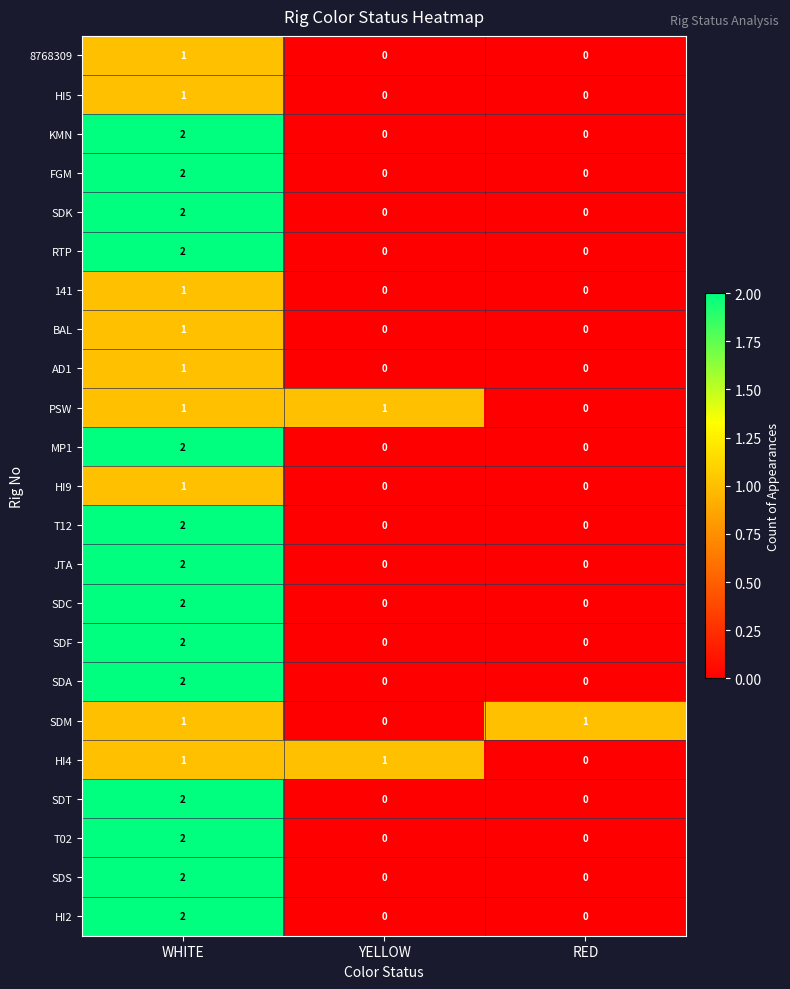

The value of SDK at WHITE is 3. True or false?

False